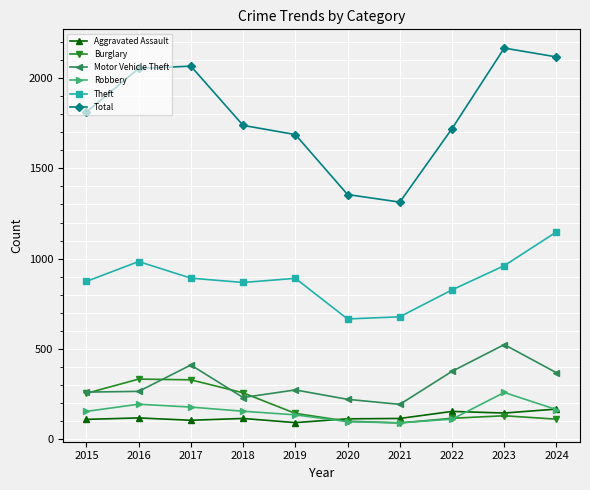

Between 2017 and 2022, which series saw the biggest shift?

Total